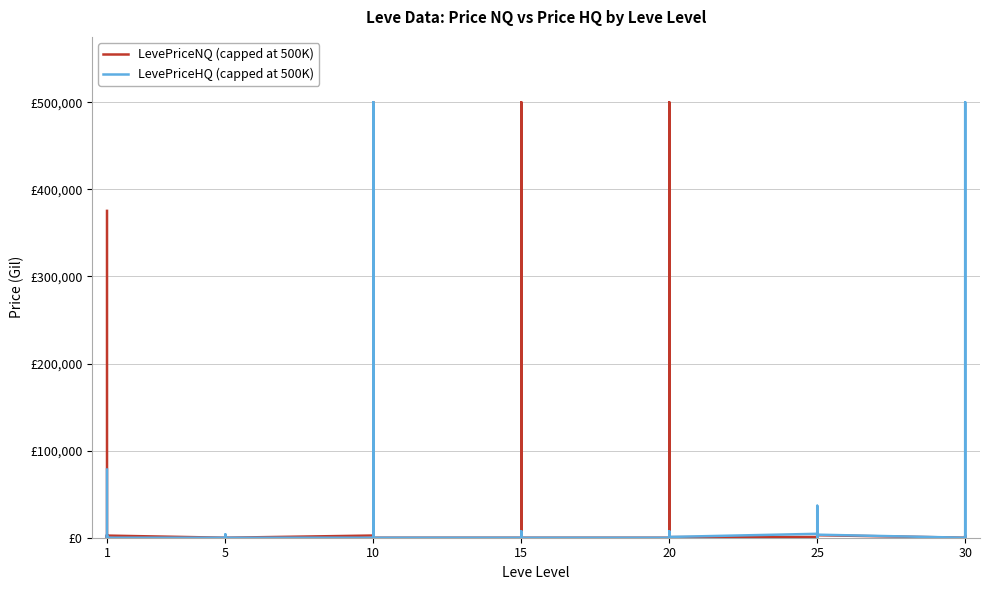

At which label is LevePriceHQ (capped at 500K) closest to 250000?

1